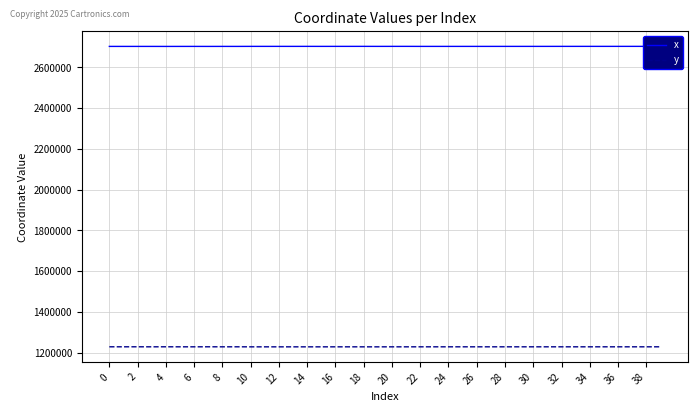

Rank the series by their average value, from lowest to highest.

y, x